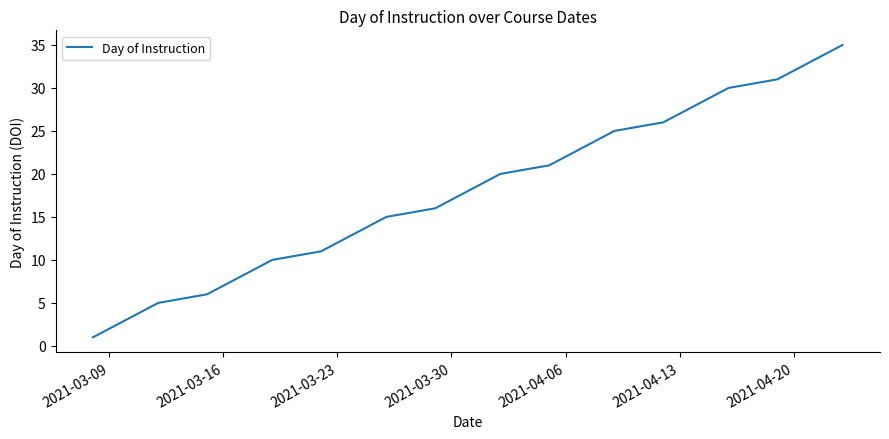

What is the greatest value displayed?

35